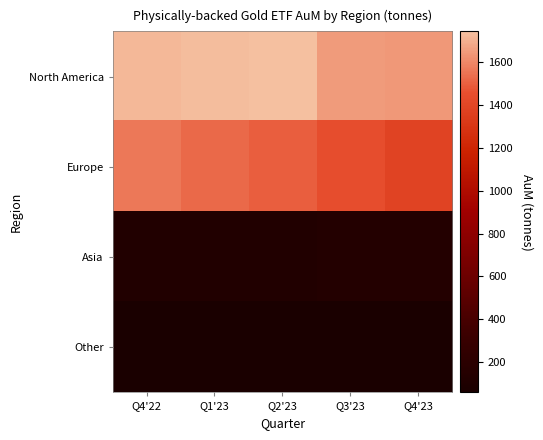

Reading left to right, transcribe all the data shown in this chart.

North America: Q4'22=1724.4	Q1'23=1734.7	Q2'23=1744.2	Q3'23=1648.4	Q4'23=1642.5
Europe: Q4'22=1566.0	Q1'23=1525.9	Q2'23=1497.1	Q3'23=1442.0	Q4'23=1385.5
Asia: Q4'22=118.7	Q1'23=117.9	Q2'23=119.3	Q3'23=132.7	Q4'23=137.8
Other: Q4'22=60.8	Q1'23=62.6	Q2'23=59.5	Q3'23=57.9	Q4'23=59.6